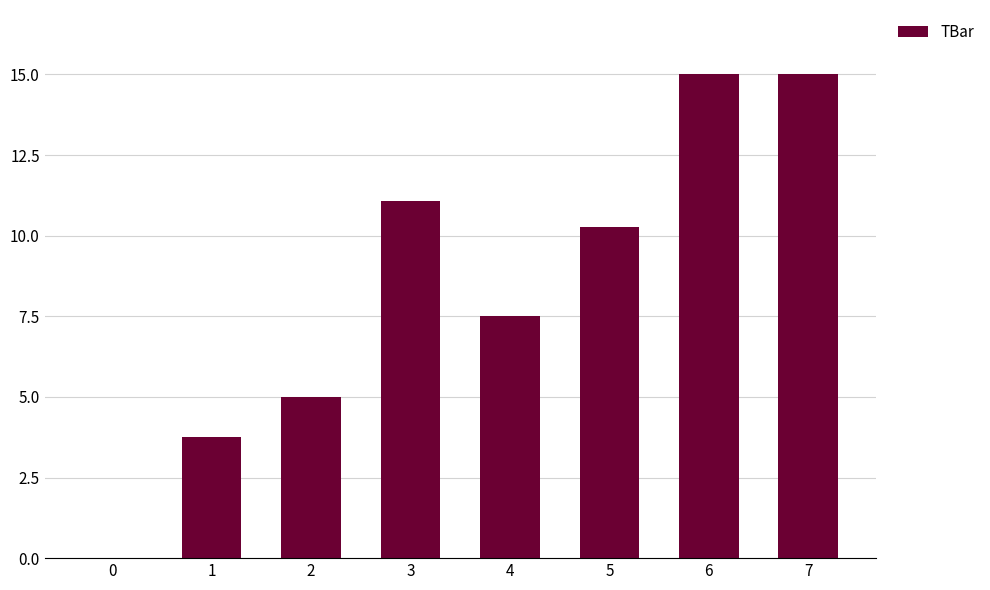

What is the maximum value shown in the chart?

15.0